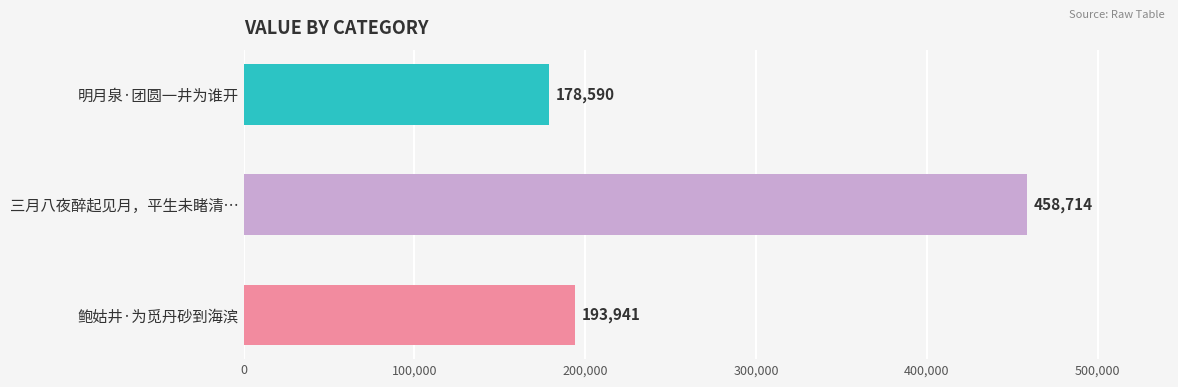

List the labels in order of value, largest first.

三月八夜醉起见月，平生未睹清…, 鲍姑井·为觅丹砂到海滨, 明月泉·团圆一井为谁开